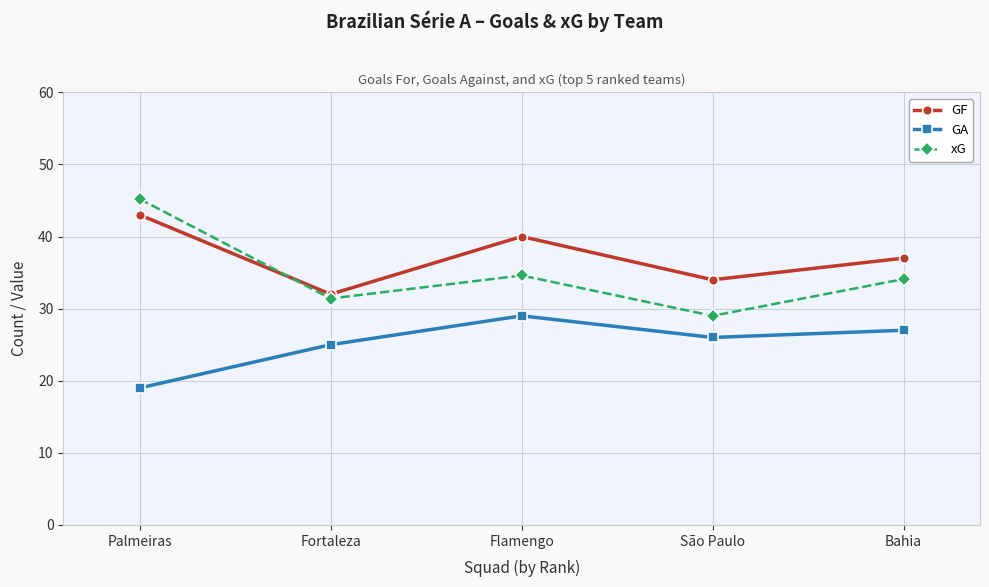

Reading left to right, extract all data points from this chart.

GF: 43.0	32.0	40.0	34.0	37.0
GA: 19.0	25.0	29.0	26.0	27.0
xG: 45.2	31.4	34.6	29.0	34.1